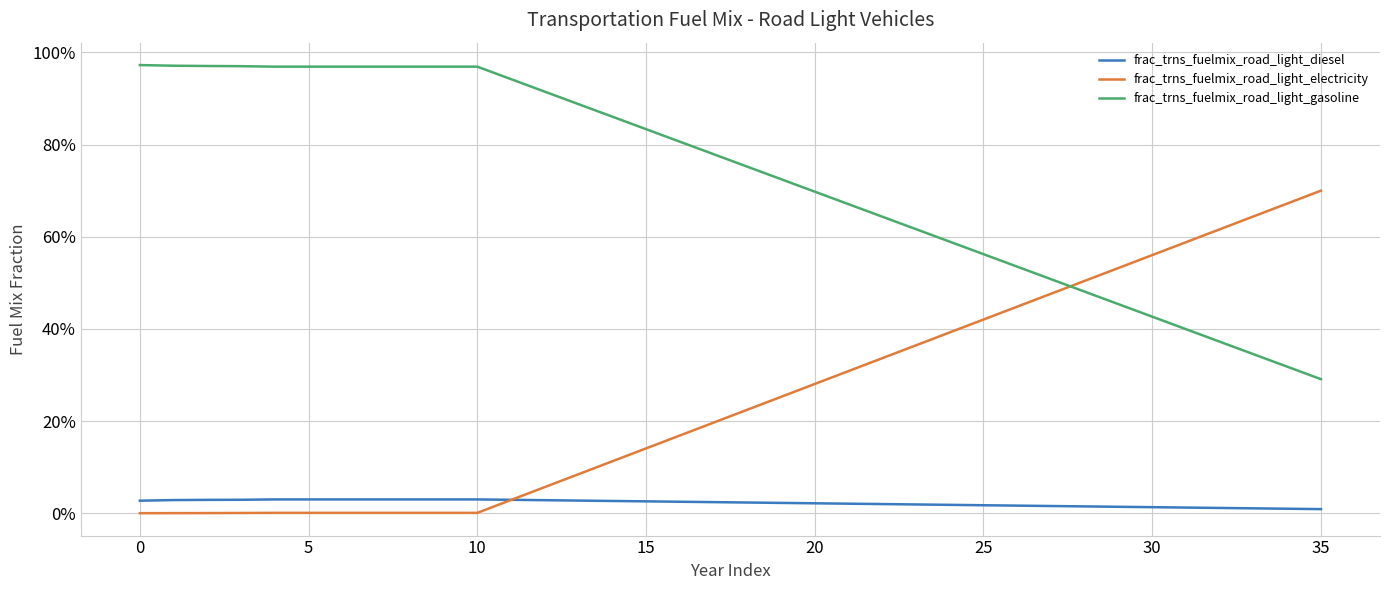

At which label is frac_trns_fuelmix_road_light_gasoline closest to 0?

35